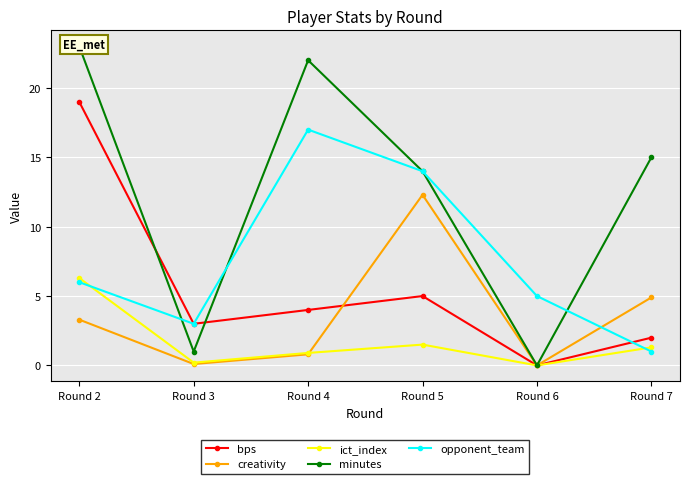

At how many categories does at least one series exceed 3?

5